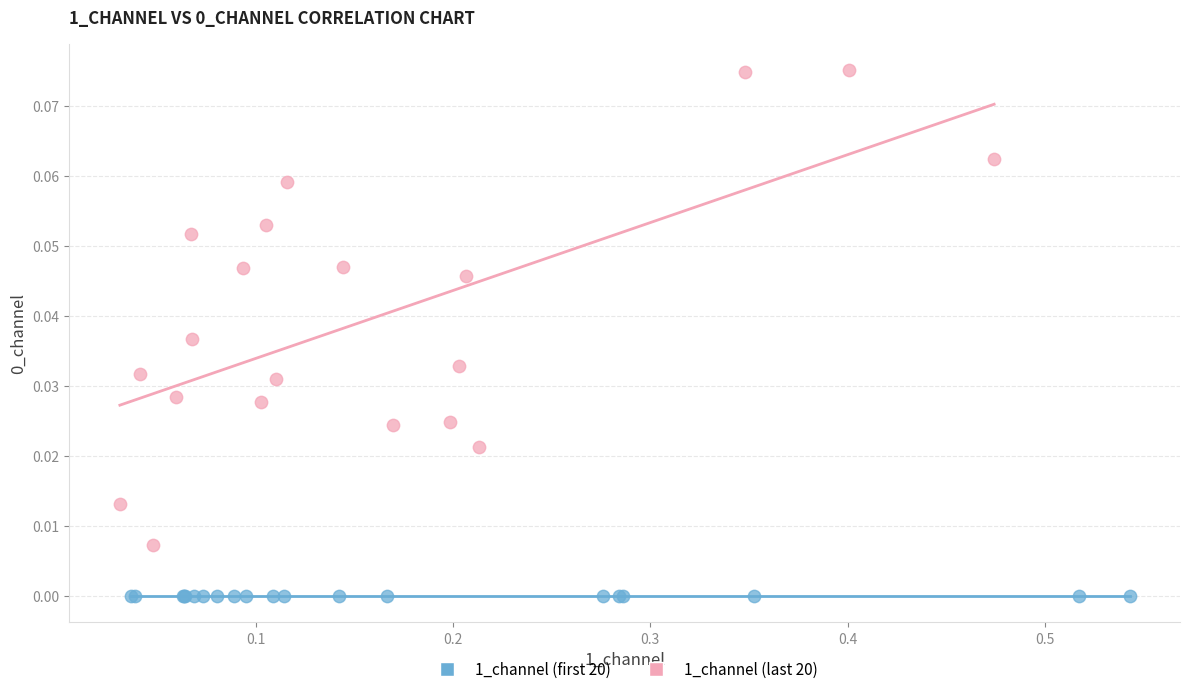

Which series contains the highest Y value?

1_channel (last 20)